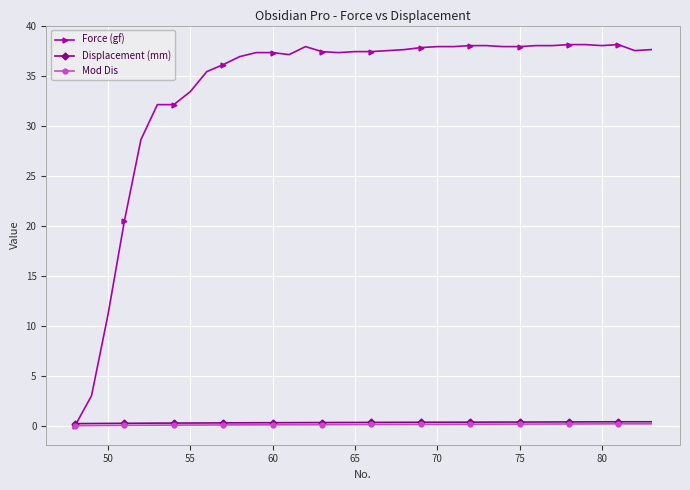

True or false: Force (gf) has more than 0 interior local peaks.

True